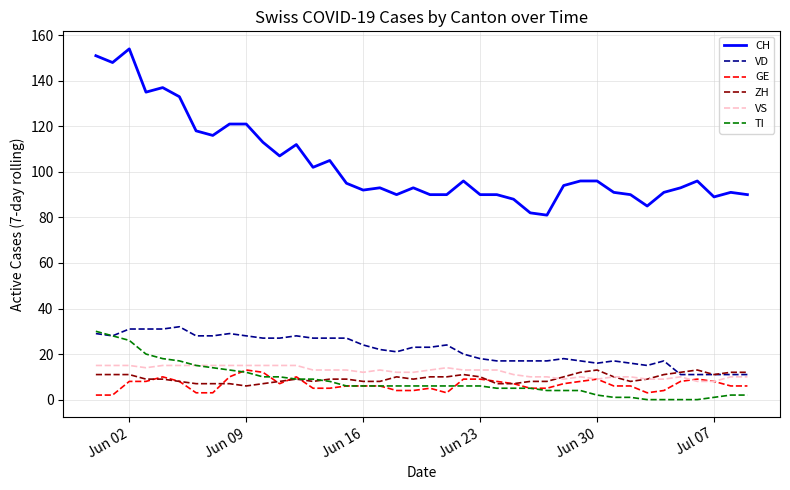

Which series has the largest range (max minus min)?

CH